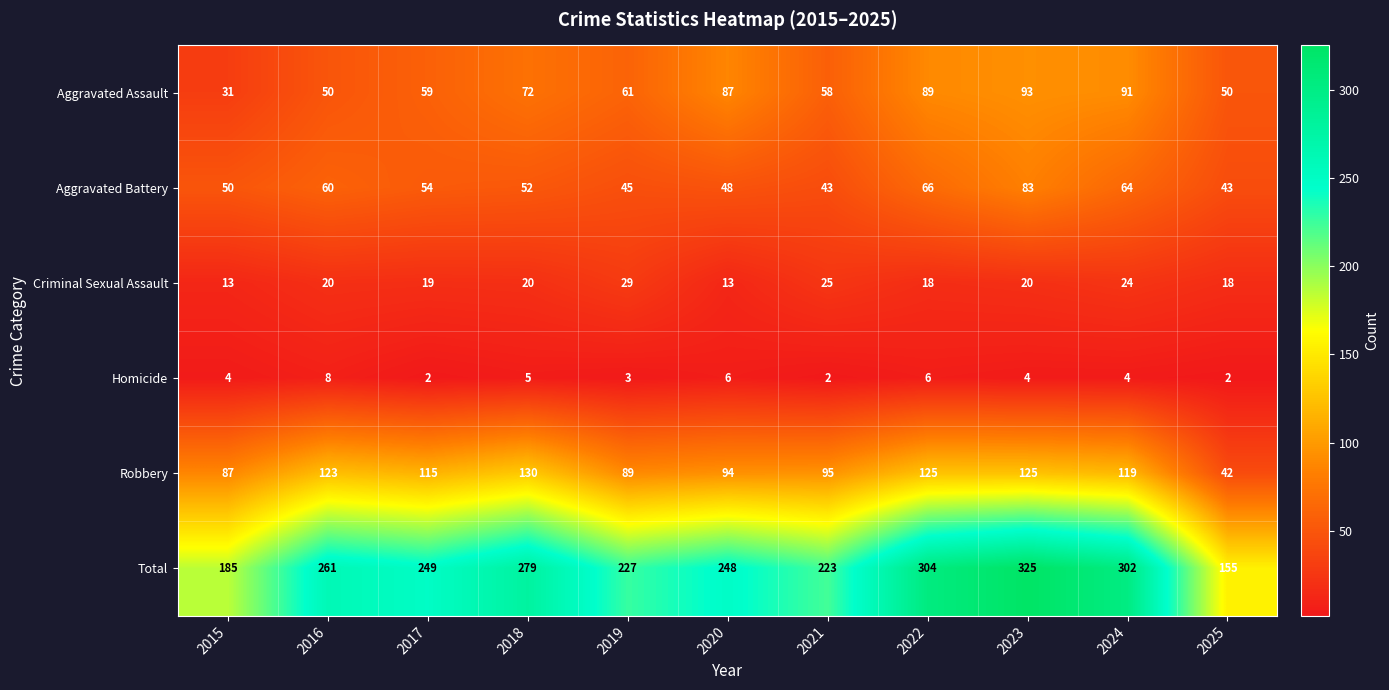

Count the number of data series in this chart.

6